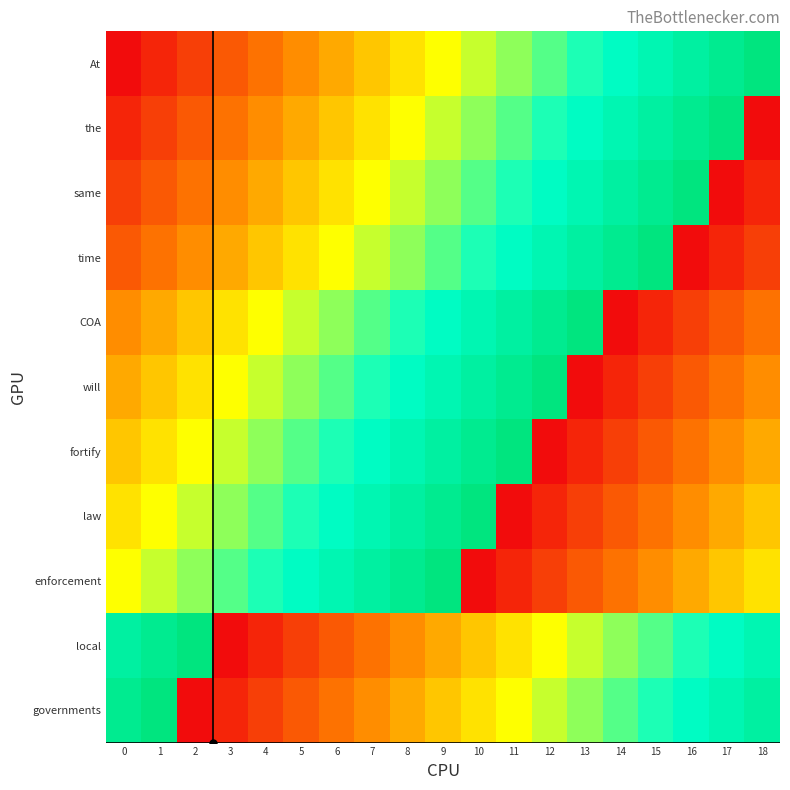

What is the total value across all series at 7?

3.8